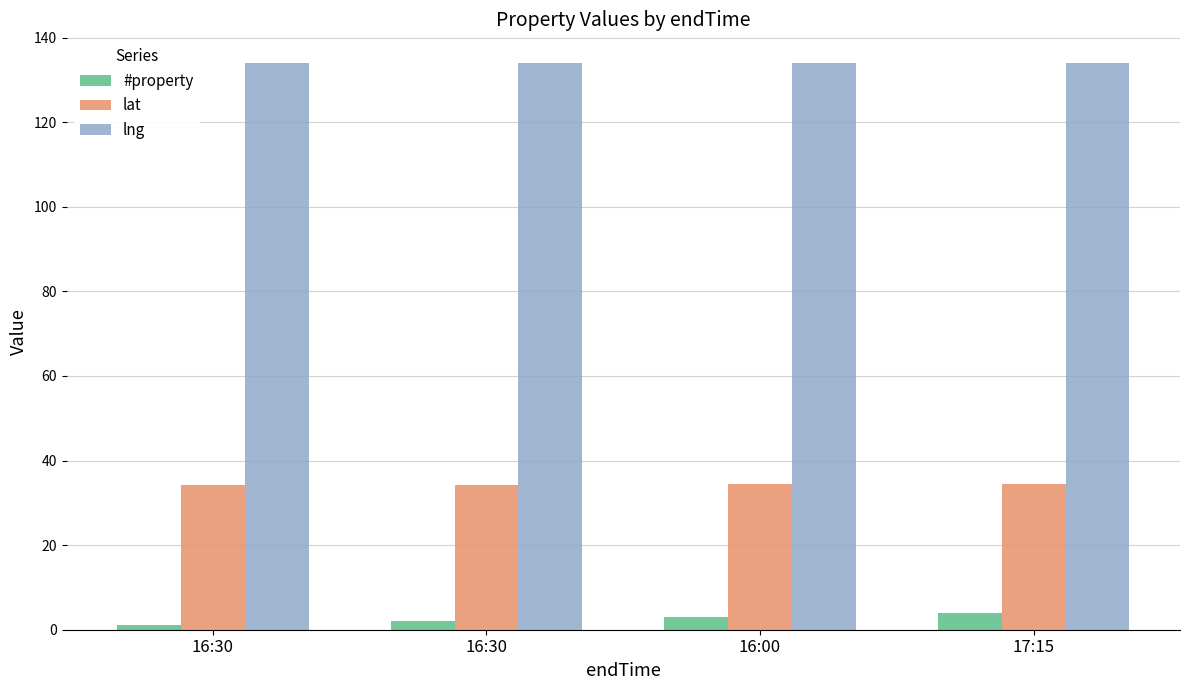

At which category is the sum across all series the highest?

17:15